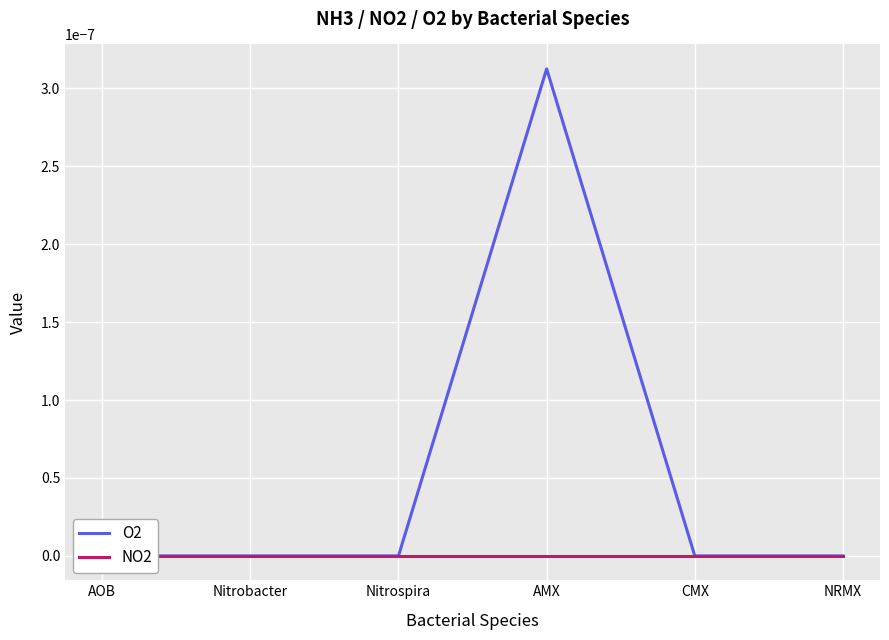

Is this an area chart (filled region under the line)?

No